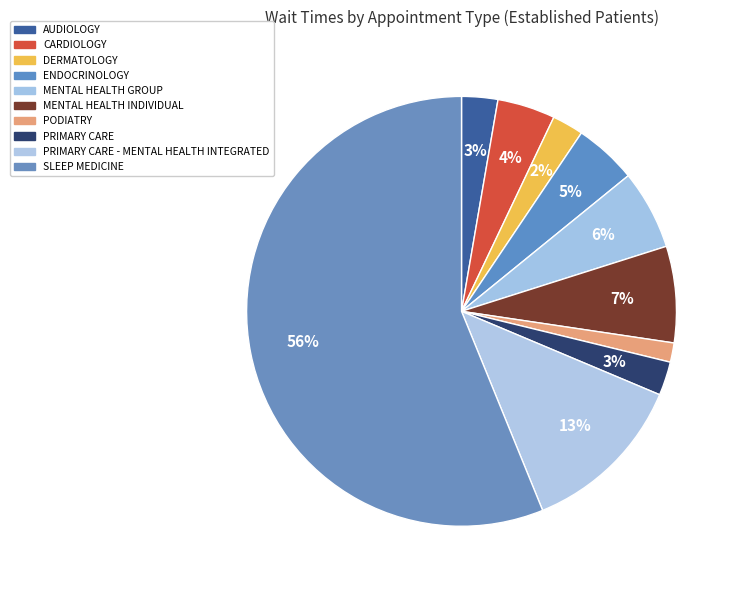

How many slices are in this pie chart?

10